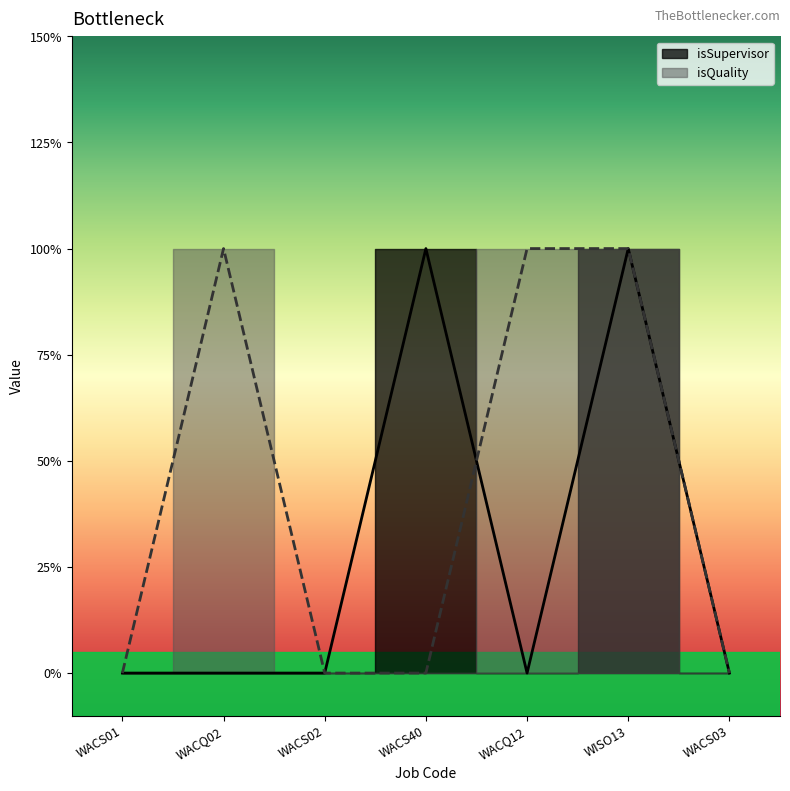

Reading left to right, extract all data points from this chart.

isSupervisor: WACS01=0	WACQ02=0	WACS02=0	WACS40=1	WACQ12=0	WISO13=1	WACS03=0
isQuality: WACS01=0	WACQ02=1	WACS02=0	WACS40=0	WACQ12=1	WISO13=1	WACS03=0